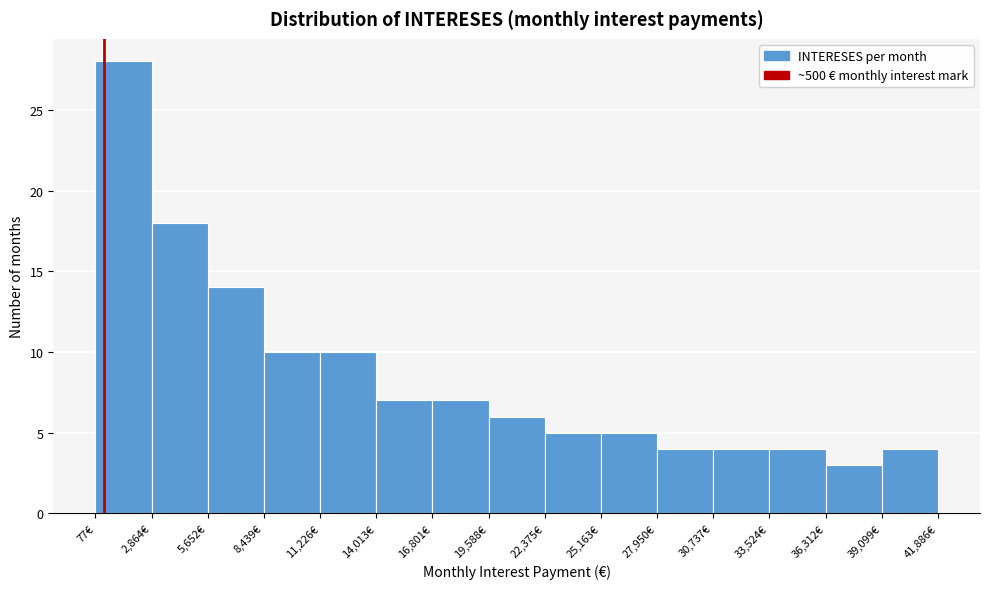

Which range on the x-axis has the tallest bar?

0 to 3000